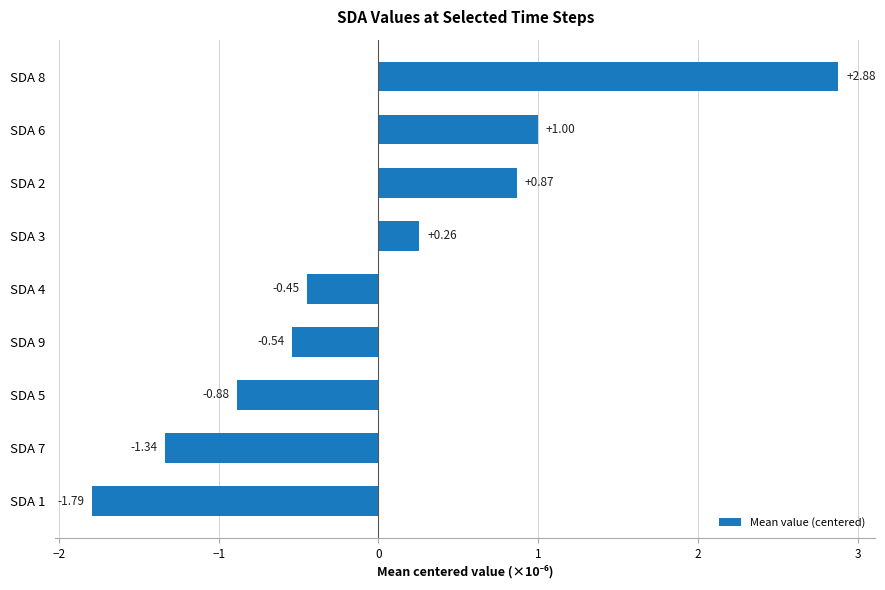

Between SDA 1 and SDA 3, which is larger?

SDA 3